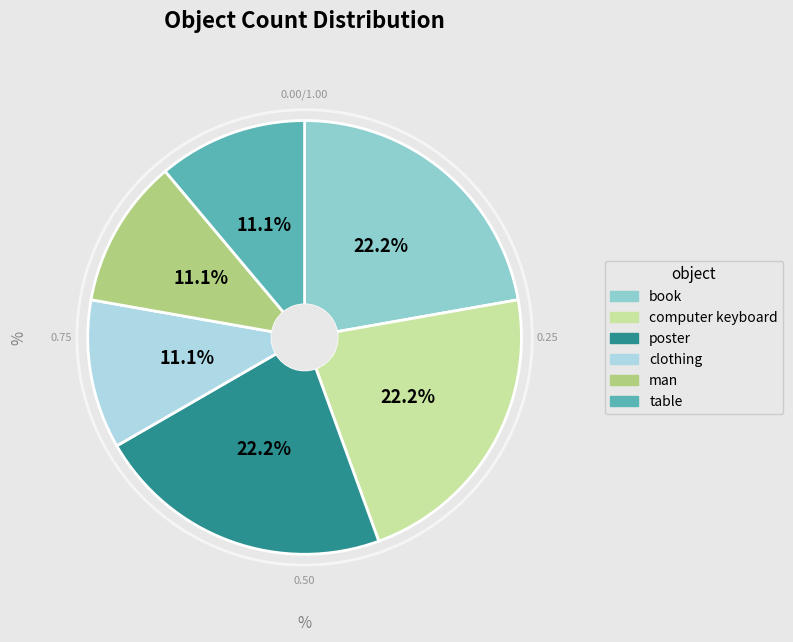

What percentage is the clothing slice, to the nearest percent?

11%